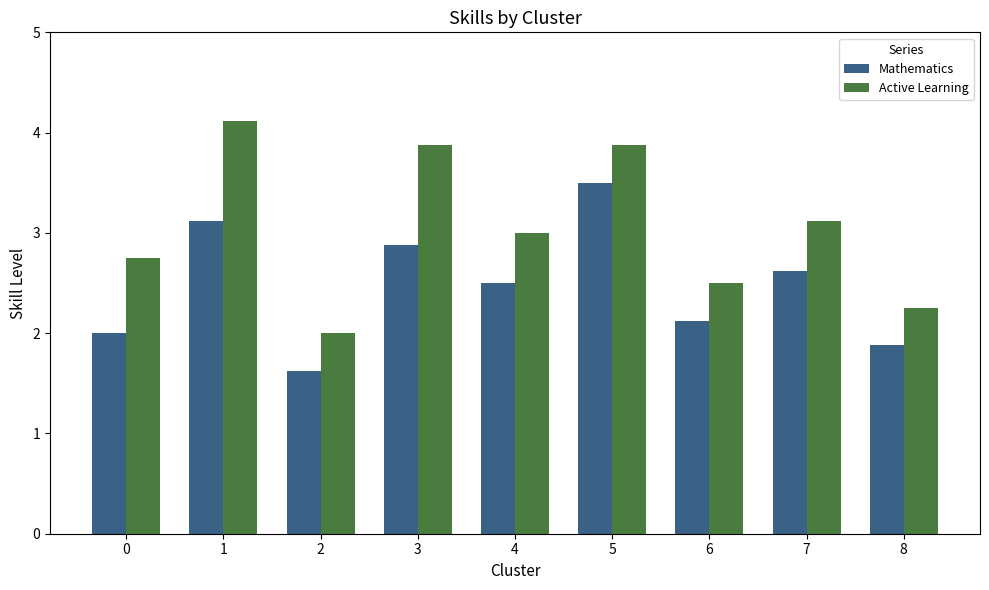

Read the Mathematics value at 7.

2.6